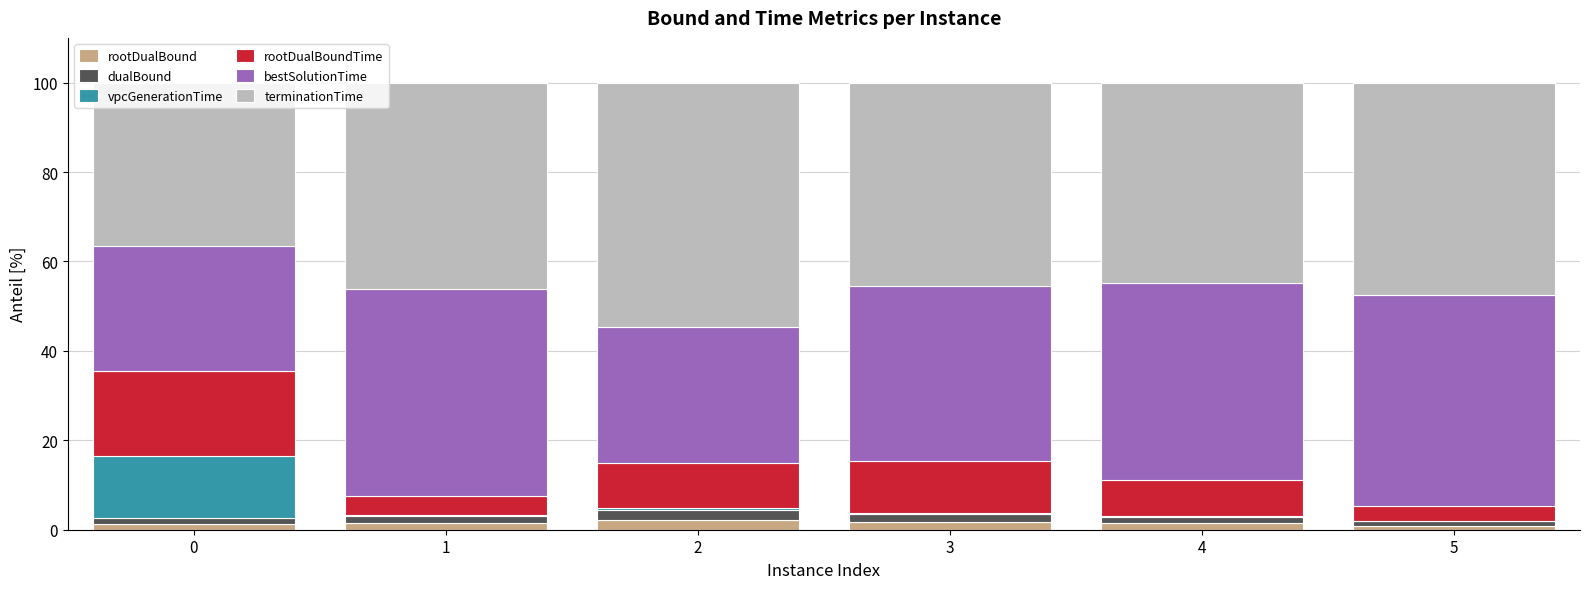

The rootDualBound series shows 1.4 at 4. True or false?

True